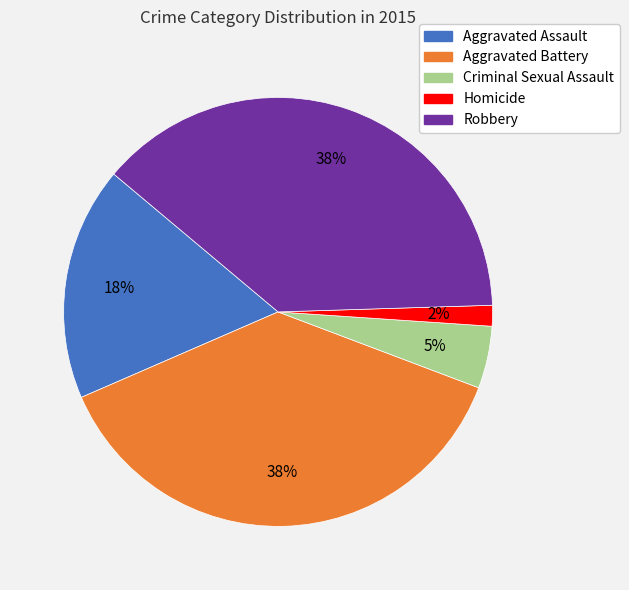

To the nearest percent, what is the average slice percentage?

20%